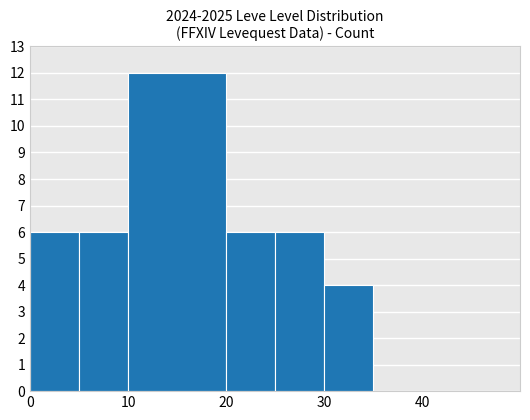

What is the maximum value shown in the chart?

12